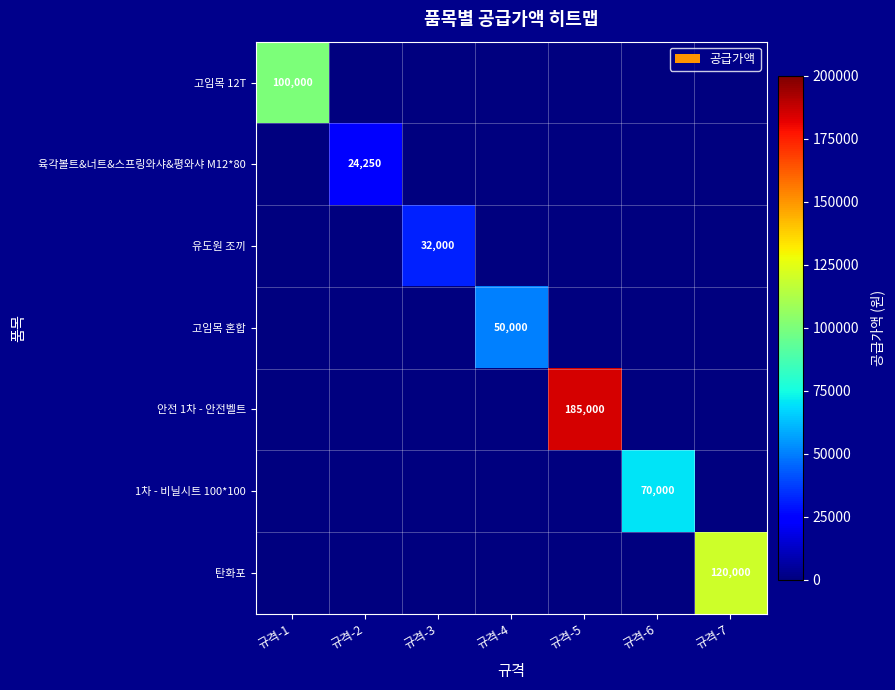

List the series in order of their peak value, lowest first.

육각볼트&너트&스프링와샤&평와샤 M12*80, 유도원 조끼, 고임목 혼합, 1차 - 비닐시트 100*100, 고임목 12T, 탄화포, 안전 1차 - 안전벨트